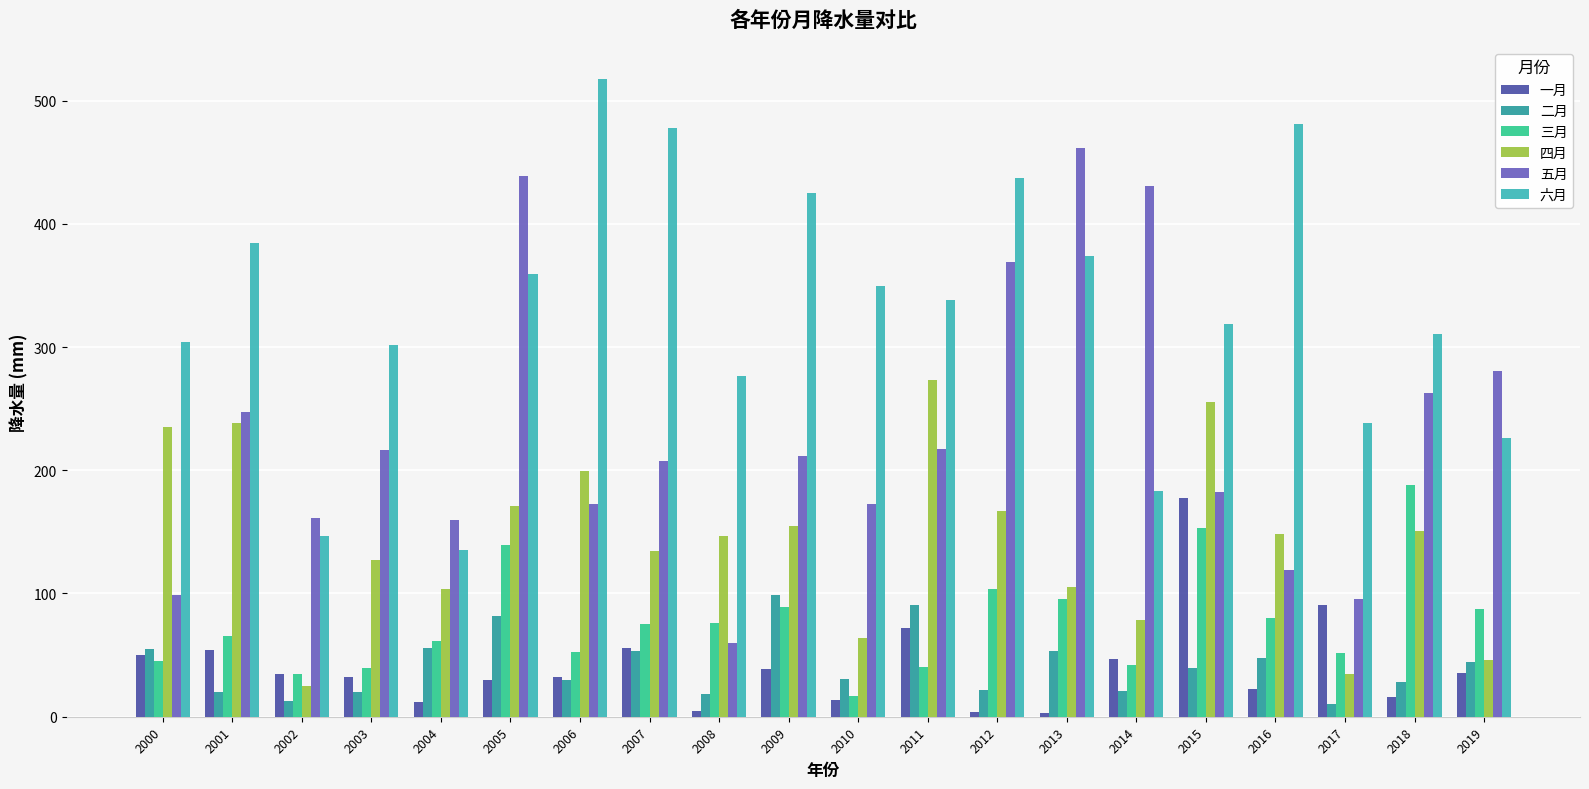

Which series has the largest total across all categories?

六月